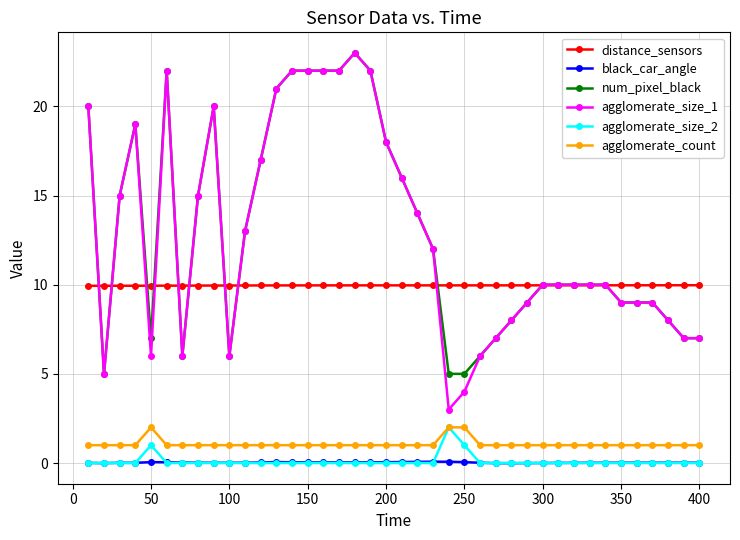

Count the number of data series in this chart.

6